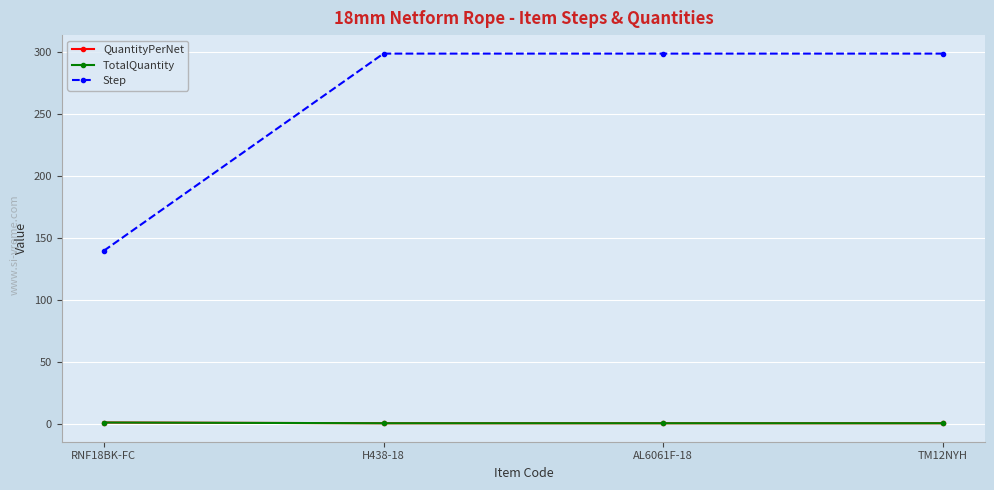

At which category does the chart reach its peak across all series?

H438-18